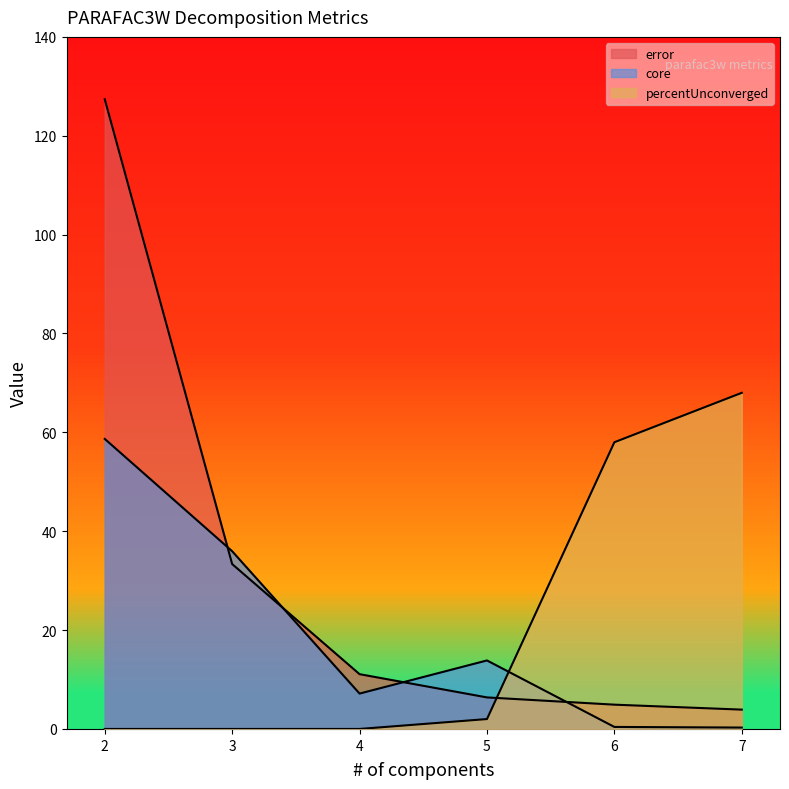

The value of percentUnconverged at 4 is -39.3. True or false?

False